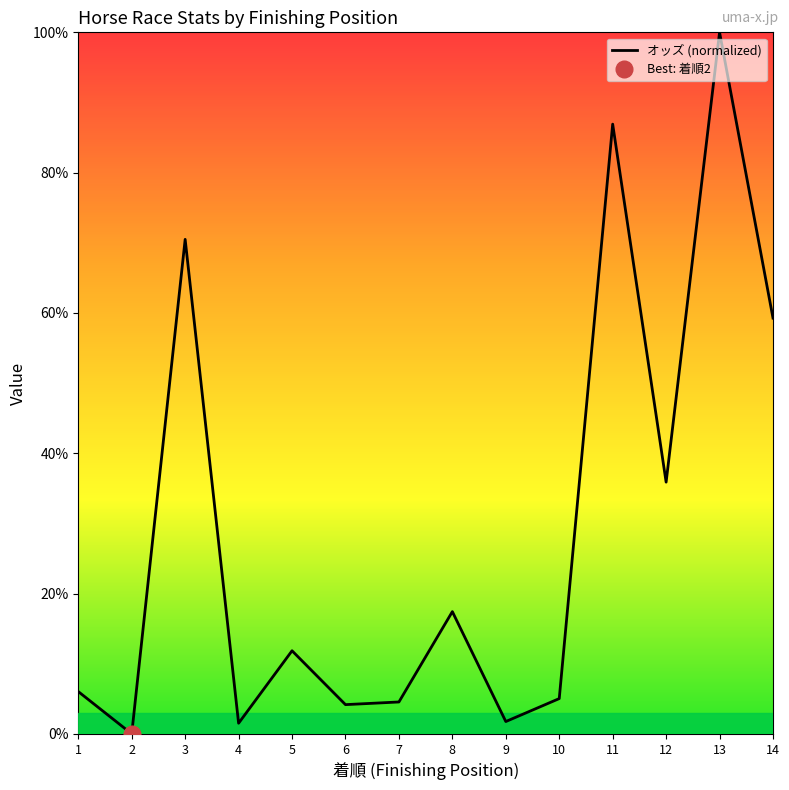

How many series are shown in this chart?

1